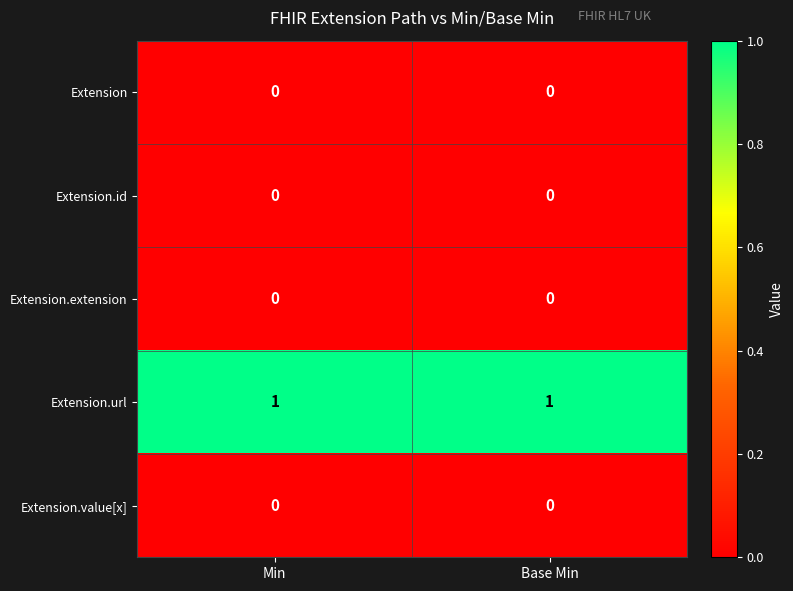

True or false: Extension.value[x] has a value of 0 at Base Min.

True